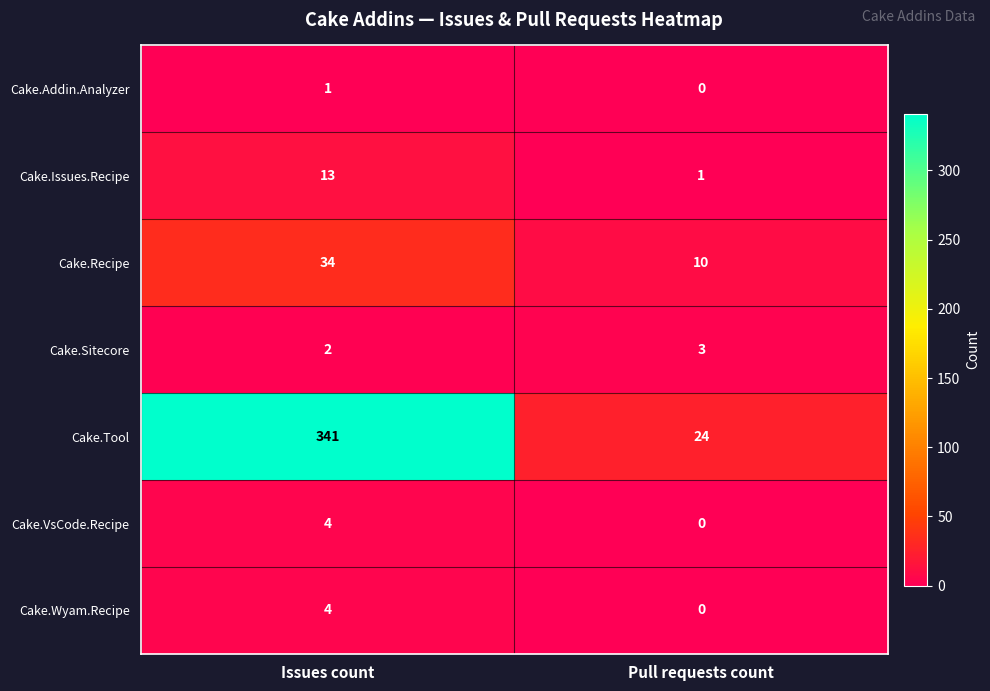

At how many categories does at least one series exceed 92?

1